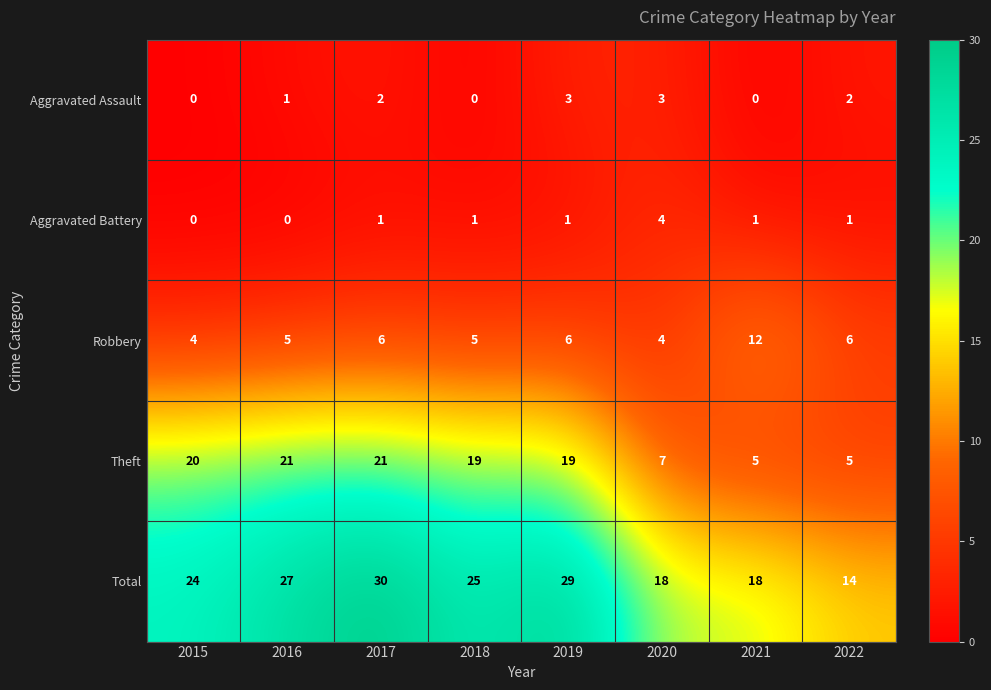

What is the difference between the Total values at 2019 and 2018?

4